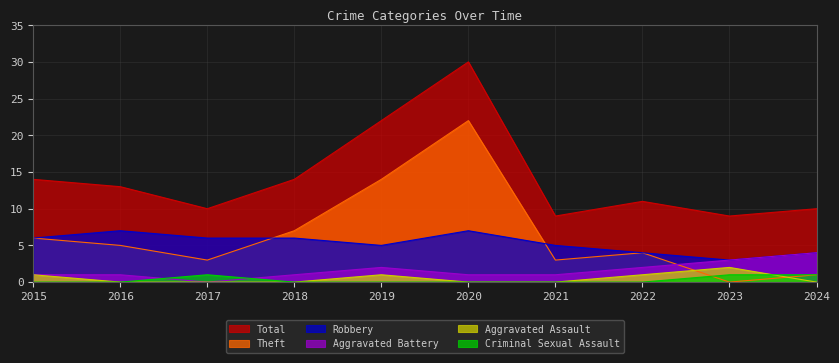

Which series ends up on top after the final intersection of Aggravated Assault and Theft?

Theft